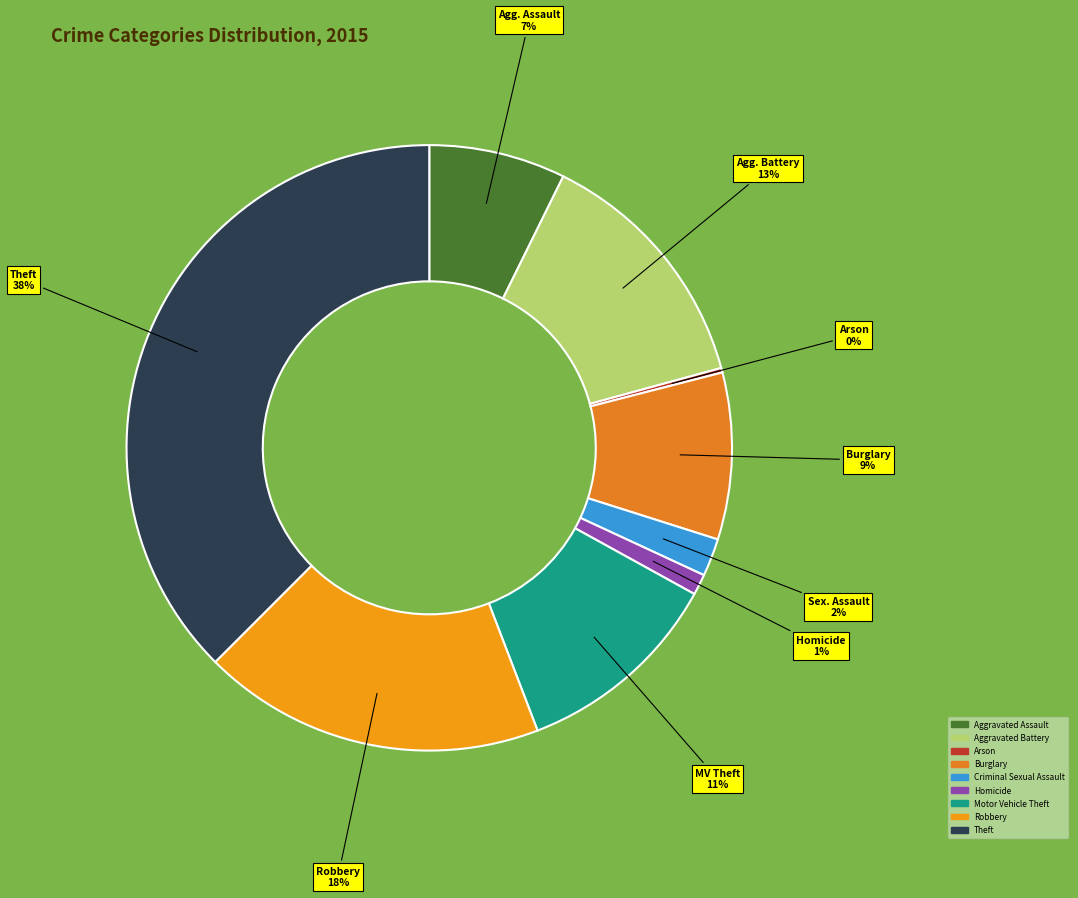

Which slice is the largest?

Theft